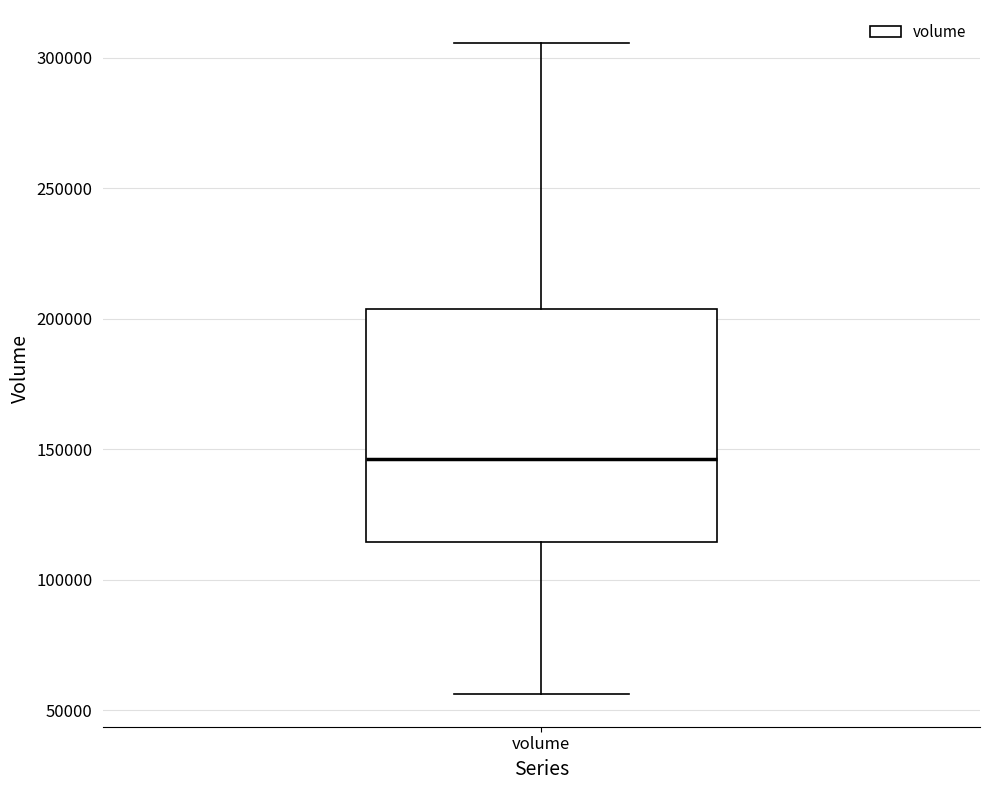

Where does the median line of the box for volume sit on the y-axis? The values are not printed on the chart, so give them approximately, as read against the axis.

145000